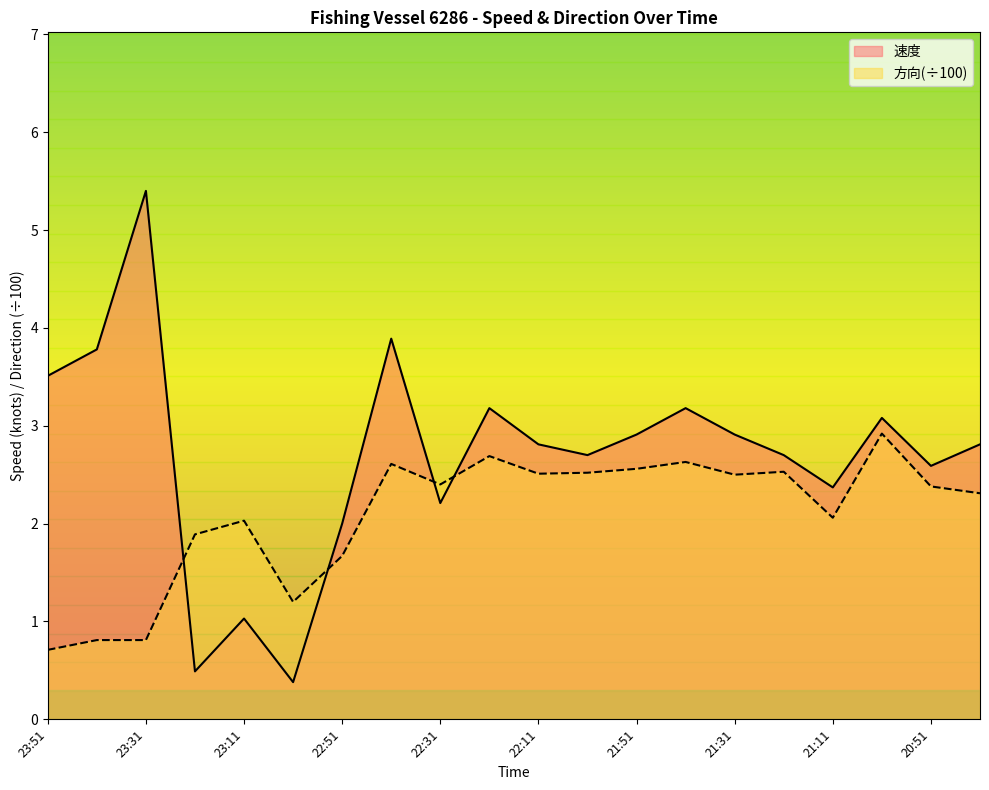

What is the difference between the second highest and second lowest values in the 方向 series?

1.9